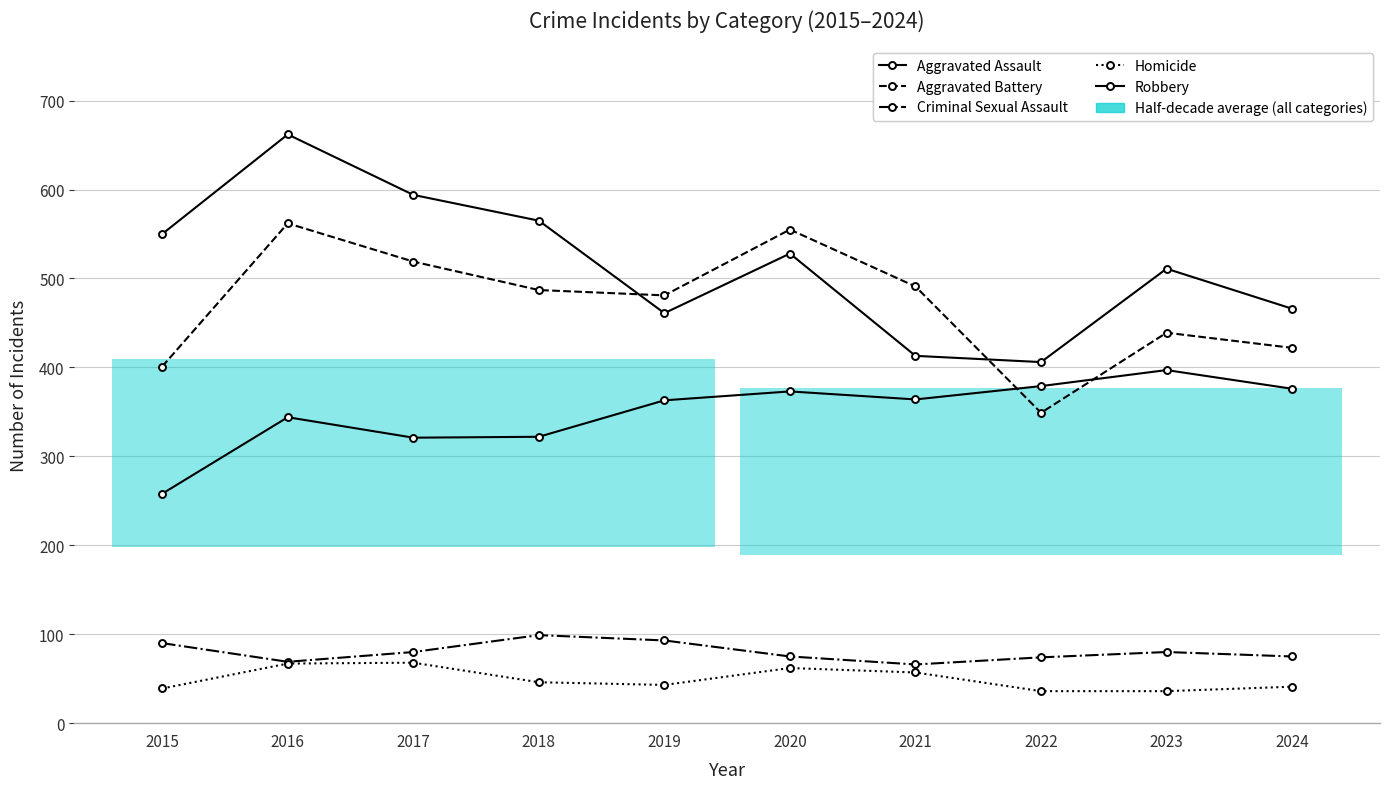

Which label corresponds to the smallest value in the chart?

2022